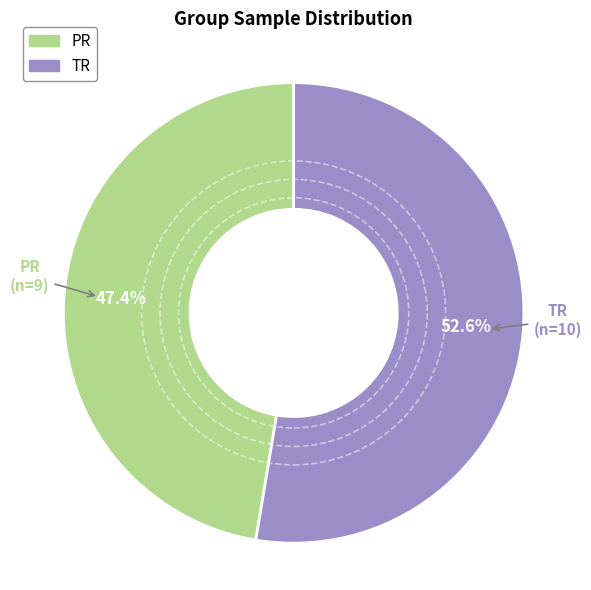

Which has a higher value, PR or TR?

TR